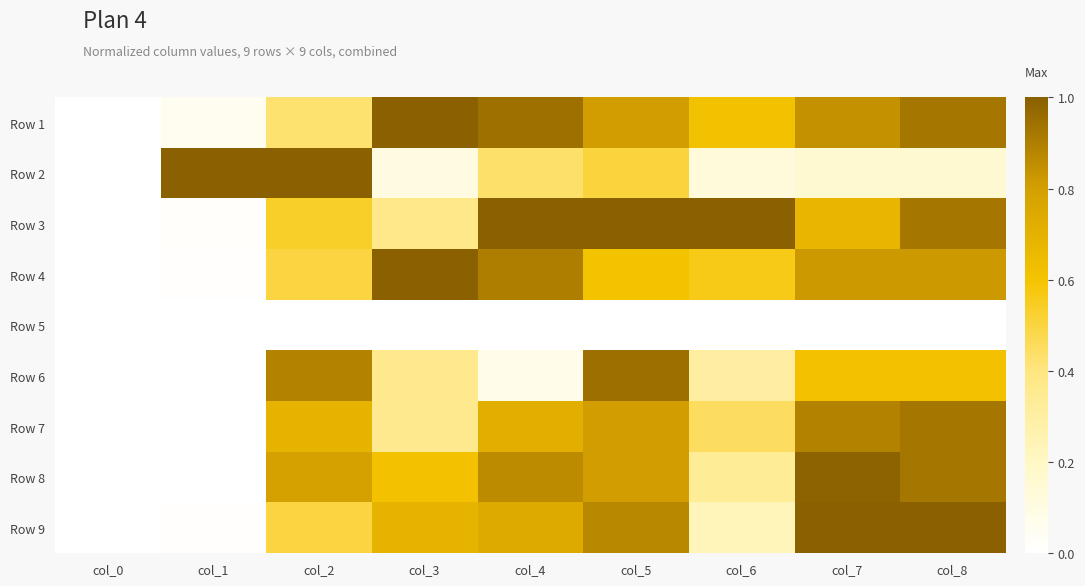

At how many categories does at least one series exceed 0?

8